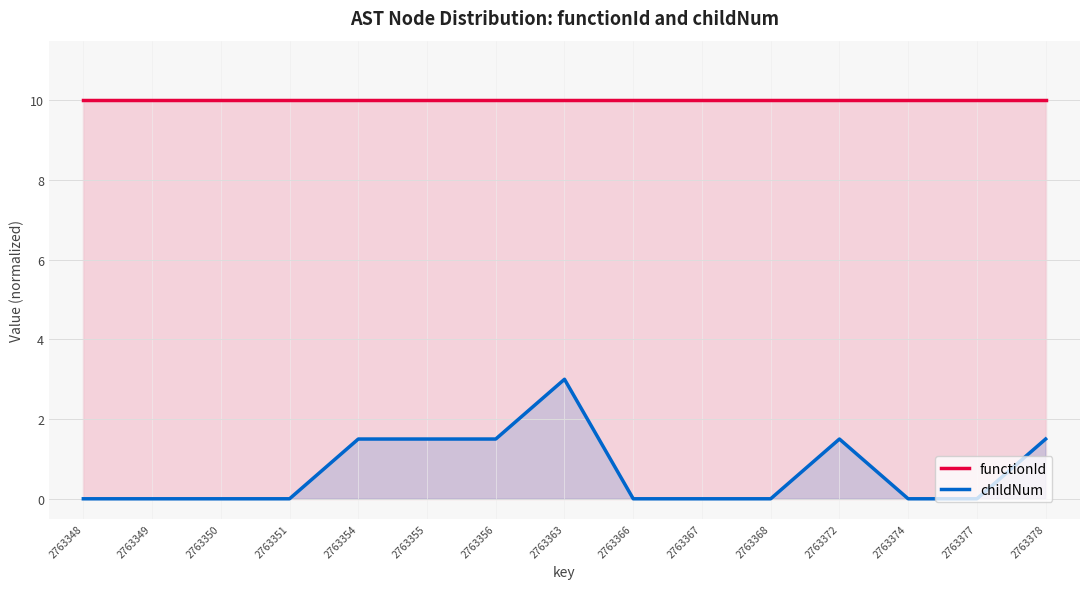

Which category has the lowest value in the childNum series?

2763348